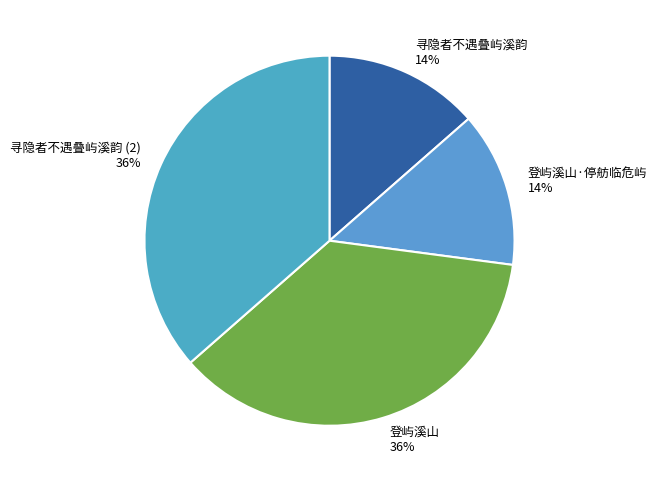

Count the number of slices in the pie.

4